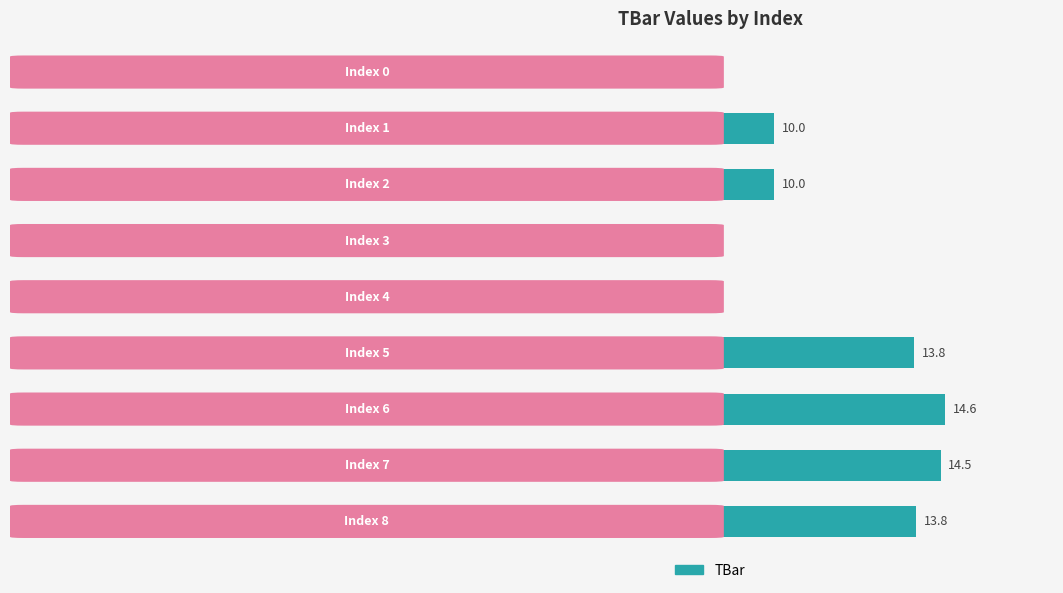

What is the maximum value shown in the chart?

14.6